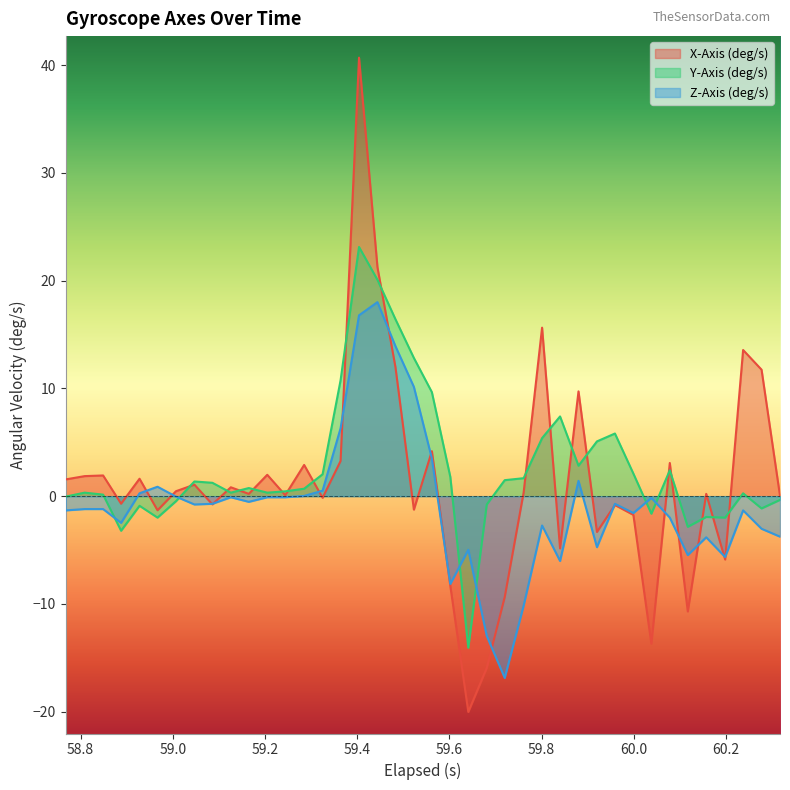

What are all the series names shown in the legend?

X-Axis (deg/s), Y-Axis (deg/s), Z-Axis (deg/s)